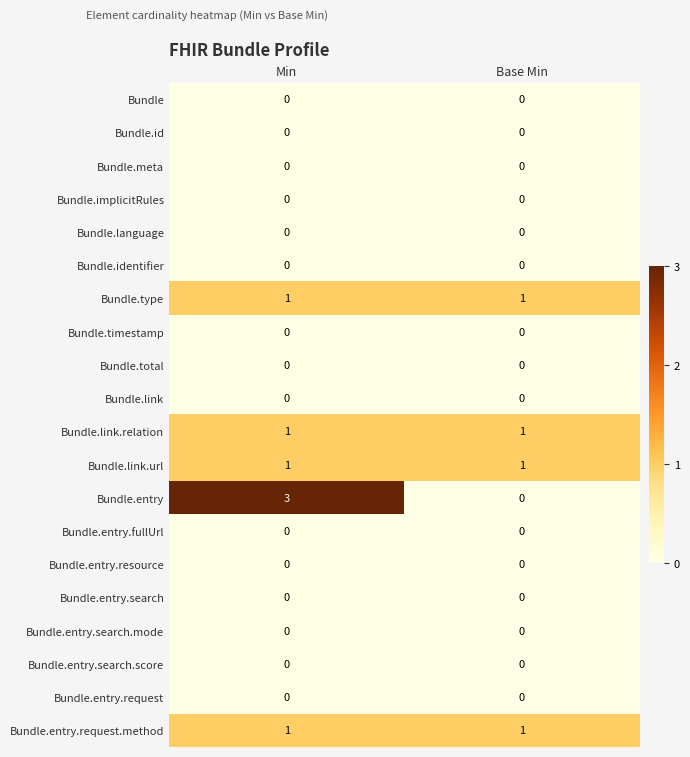

What is the greatest value displayed?

3